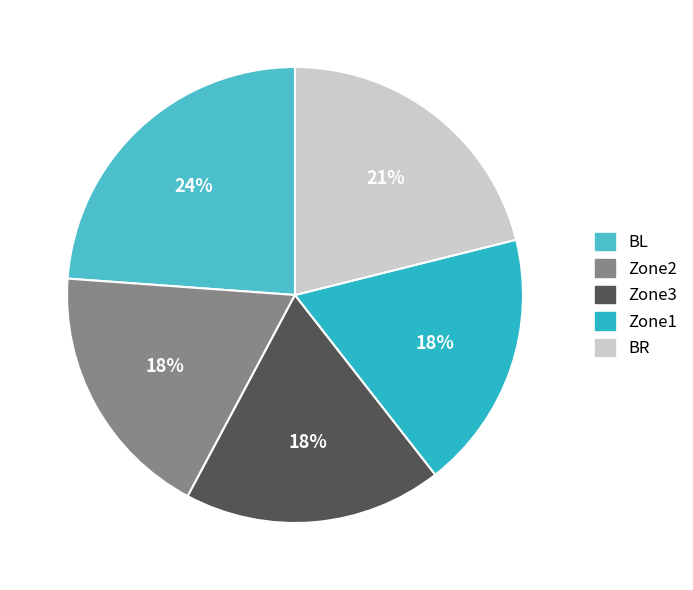

To the nearest percent, what portion does BL represent?

24%